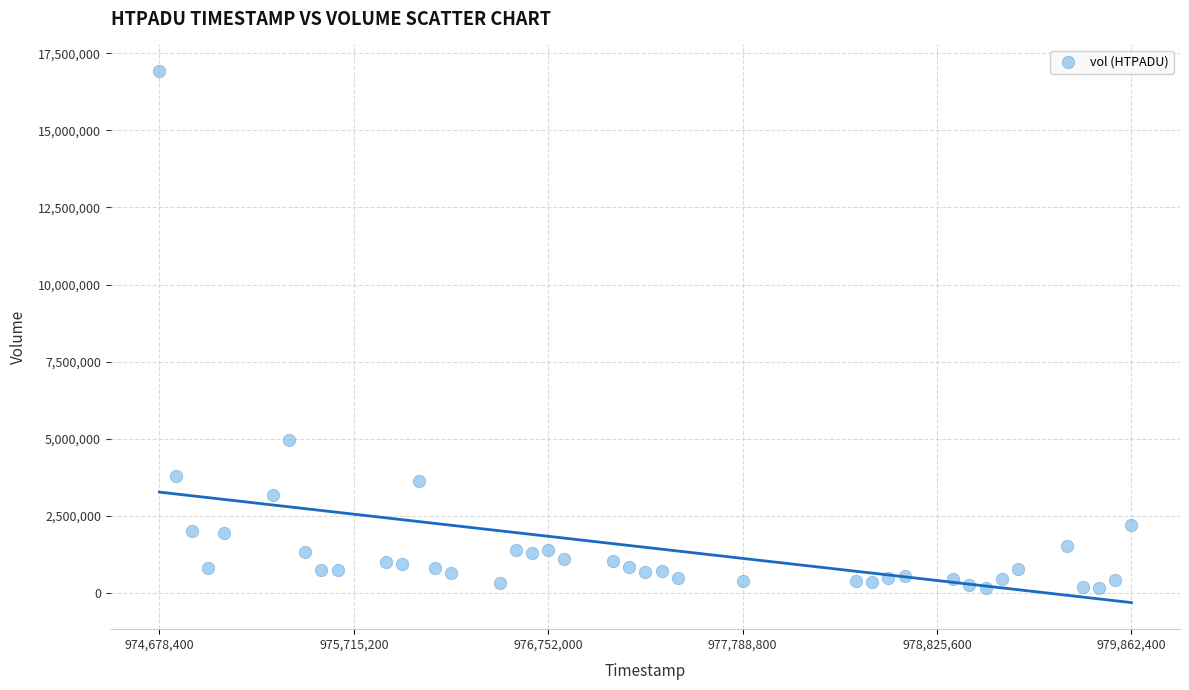

What is the range of X values (max minus min)?

5184000